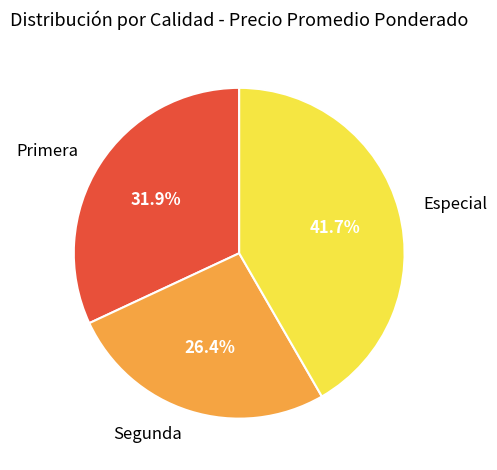

The Especial slice represents 35% of the pie. True or false?

False